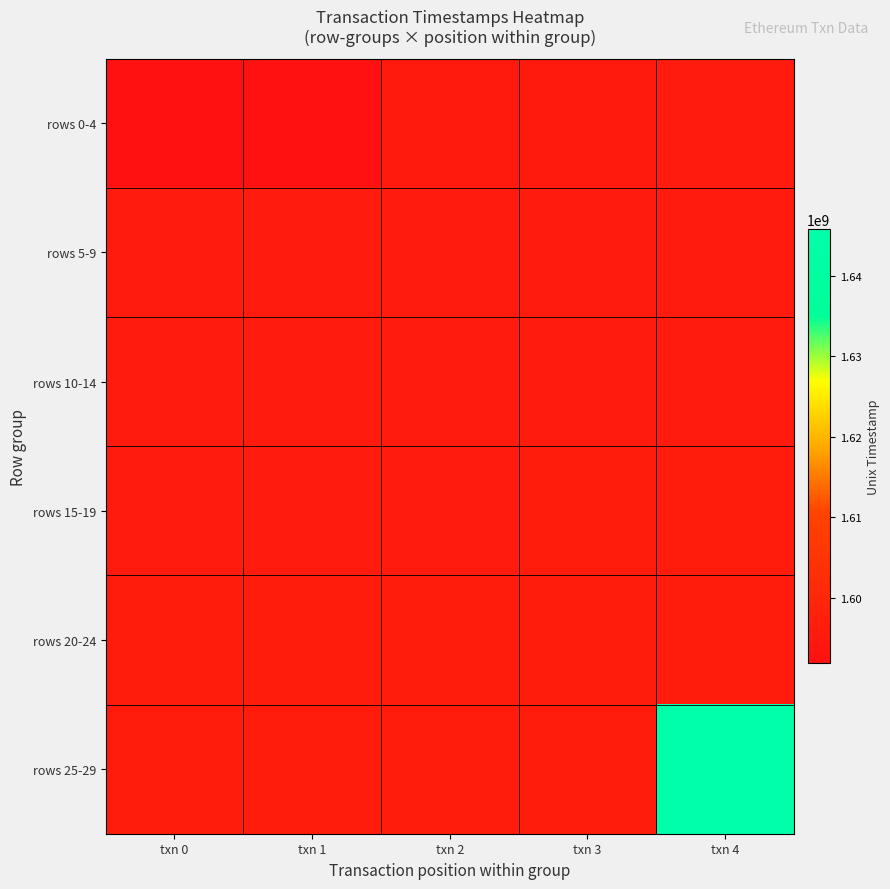

At txn 3, list the series in order from smallest to largest.

rows 0-4, rows 5-9, rows 10-14, rows 15-19, rows 20-24, rows 25-29